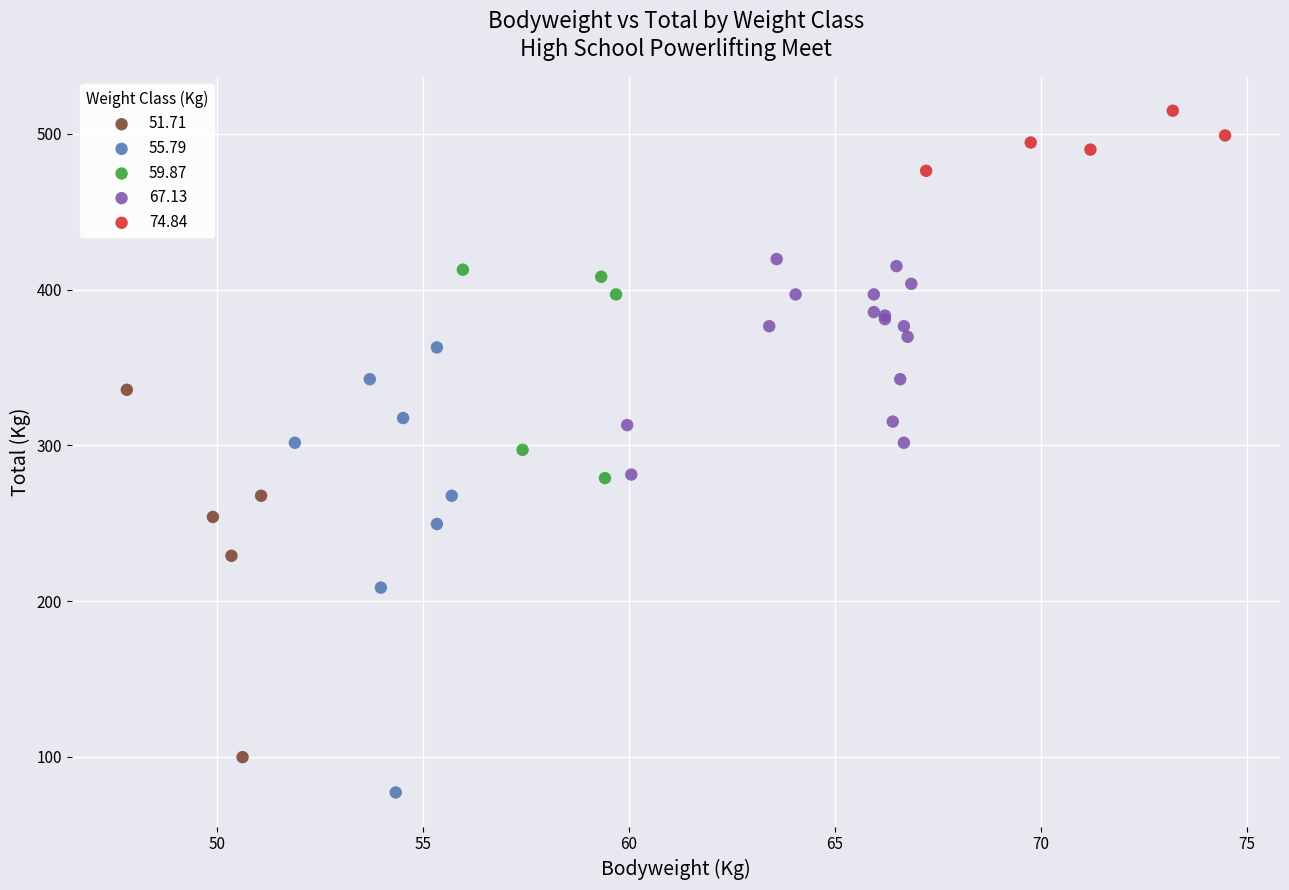

Which series contains the highest Y value?

74.84